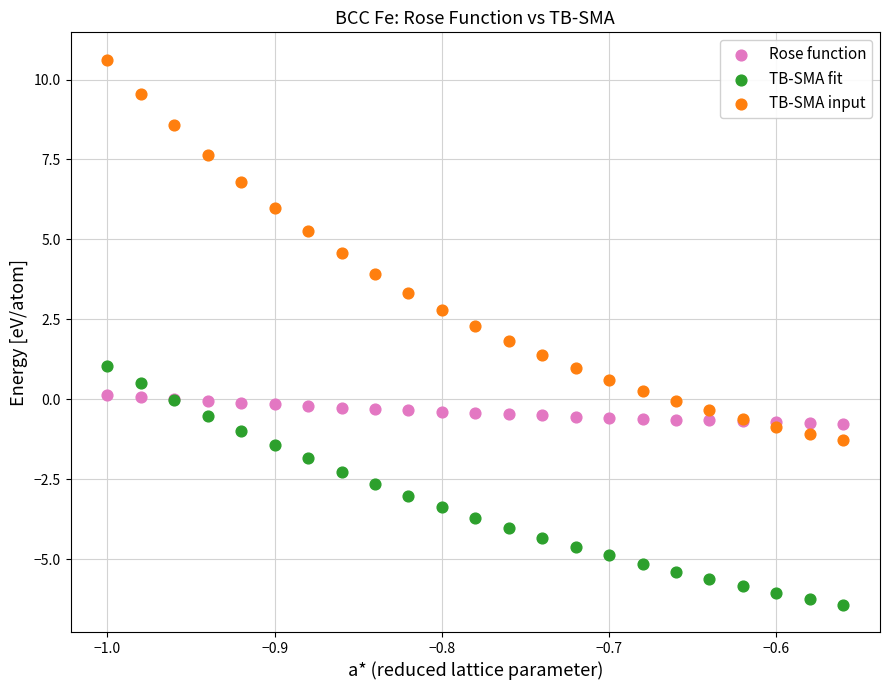

Which series reaches the maximum Y coordinate?

TB-SMA input